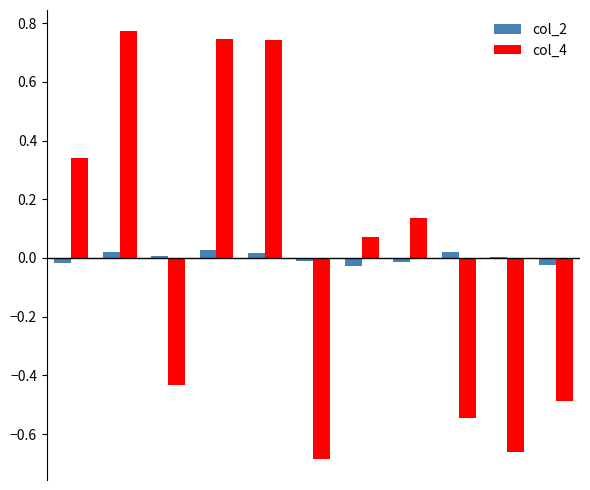

Reading left to right, transcribe all the data shown in this chart.

col_2: -0.0	0.0	0.0	0.0	0.0	-0.0	-0.0	-0.0	0.0	0.0	-0.0
col_4: 0.3	0.8	-0.4	0.7	0.7	-0.7	0.1	0.1	-0.5	-0.7	-0.5